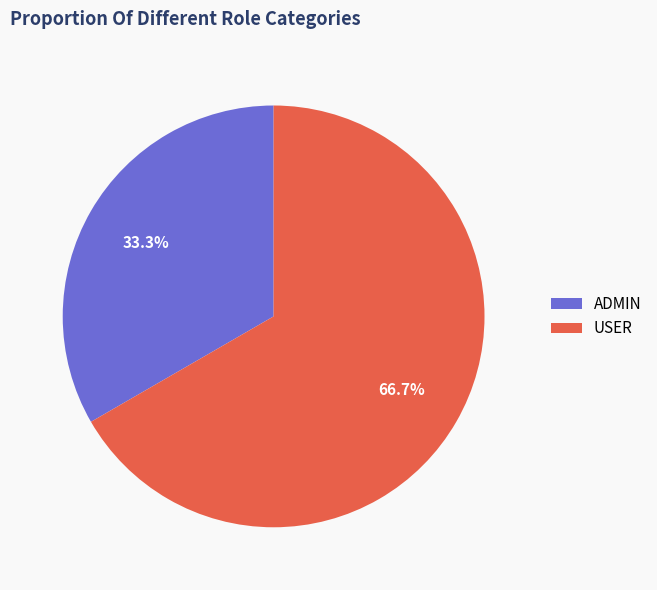

How many segments does this pie chart have?

2